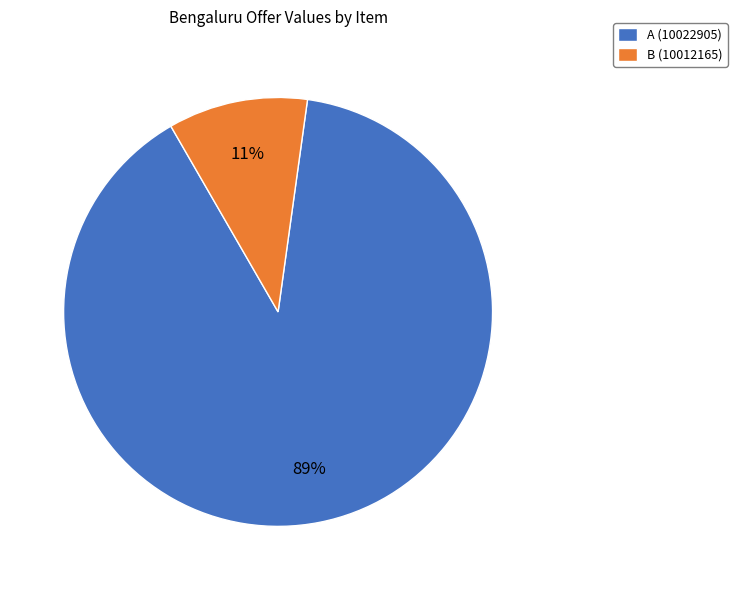

Rank the categories by value from highest to lowest.

A (10022905), B (10012165)